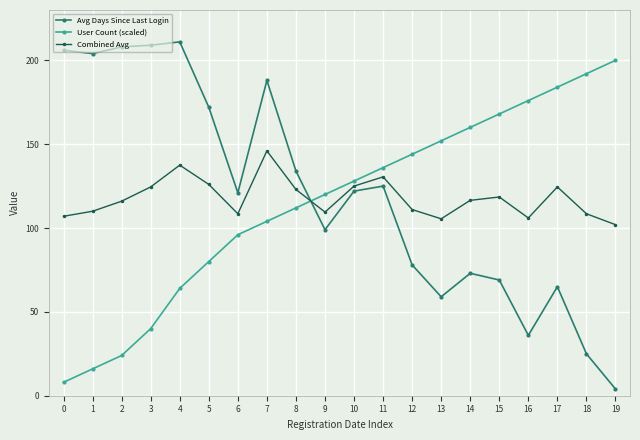

The User Count (scaled) series shows 120.0 at 9. True or false?

True